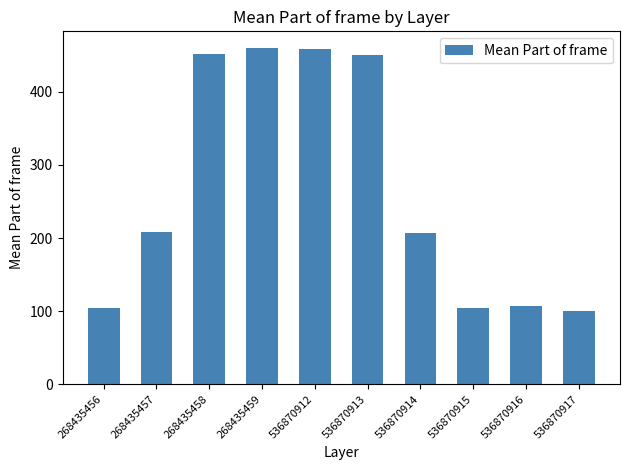

Approximately how many times larger is the value at 536870917 compared to 536870914?

0.5